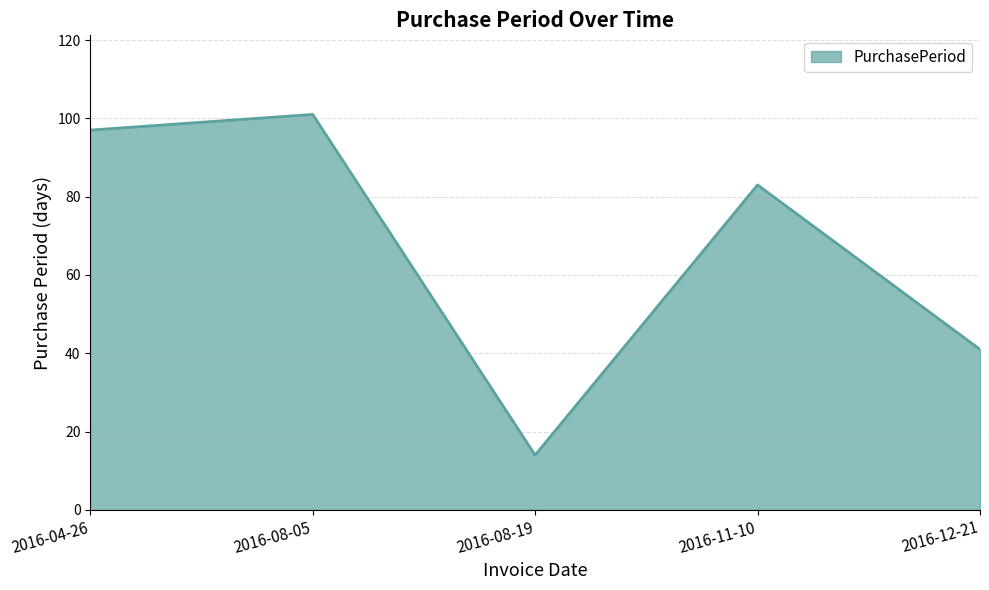

What is the minimum value shown in the chart?

14